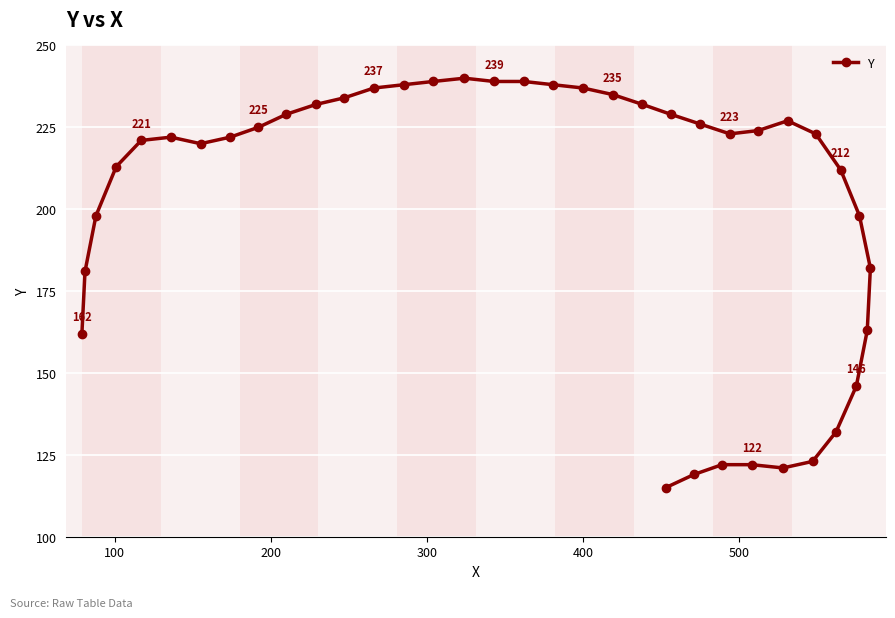

What is the average value?

201